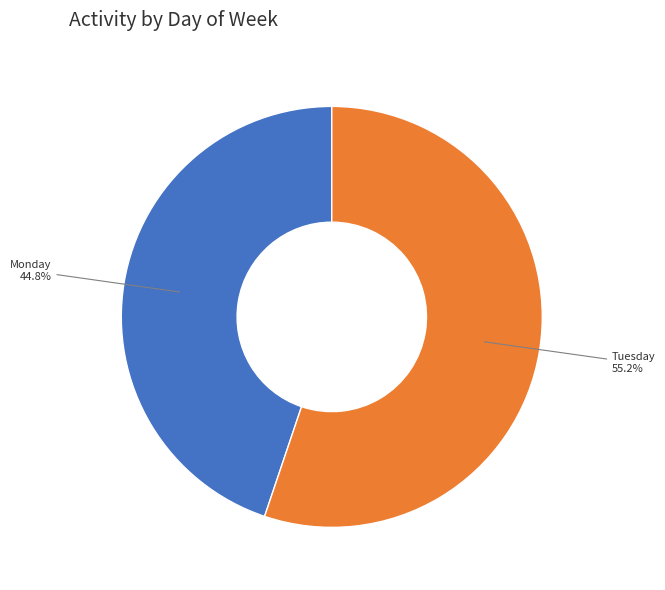

Count the number of slices in the pie.

2